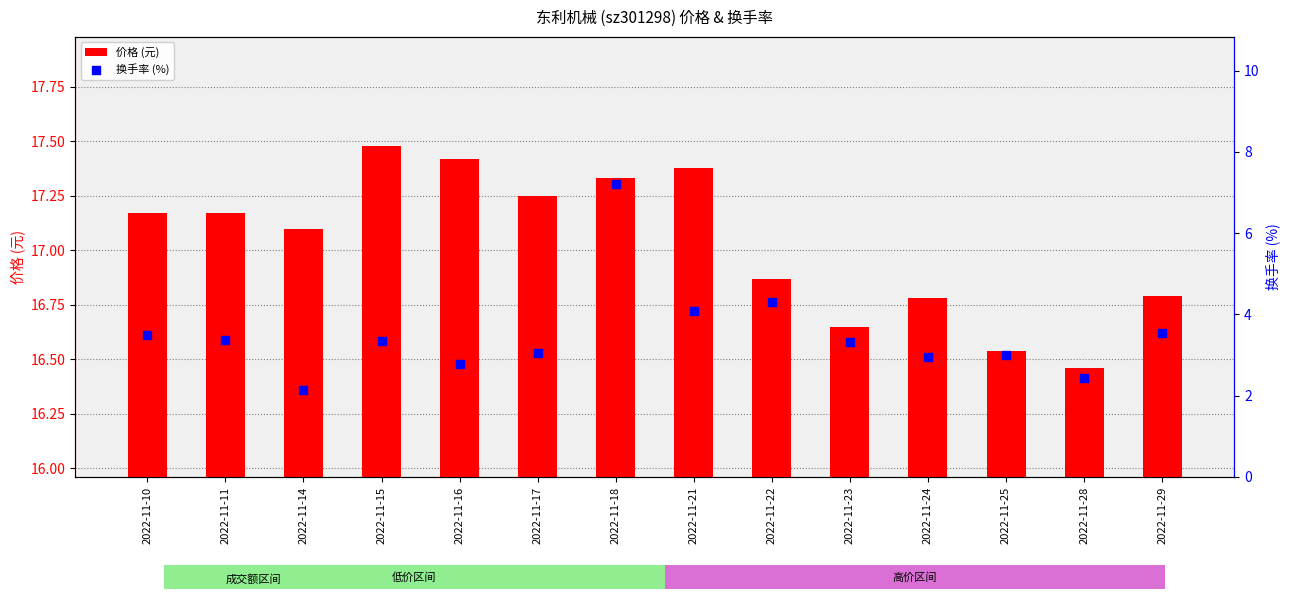

Which series has the largest total across all categories?

价格 (元)